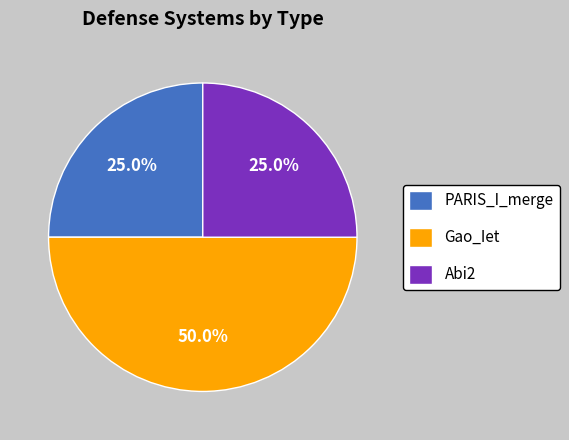

Is Abi2 the majority of the pie?

No